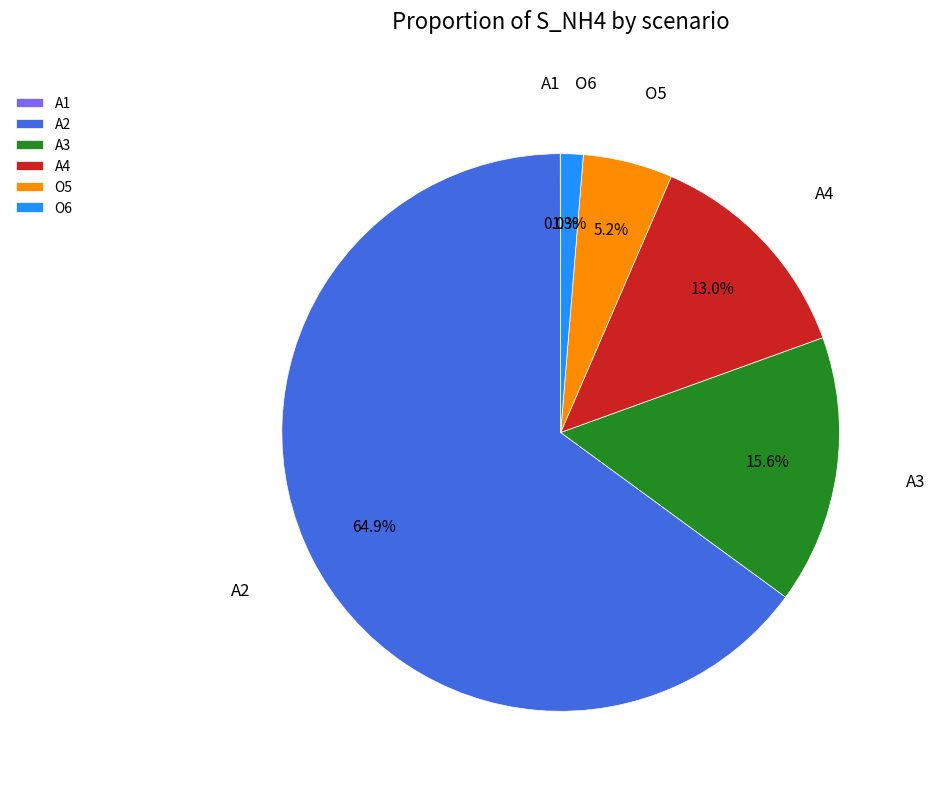

True or false: O5 accounts for 5% of the total.

True